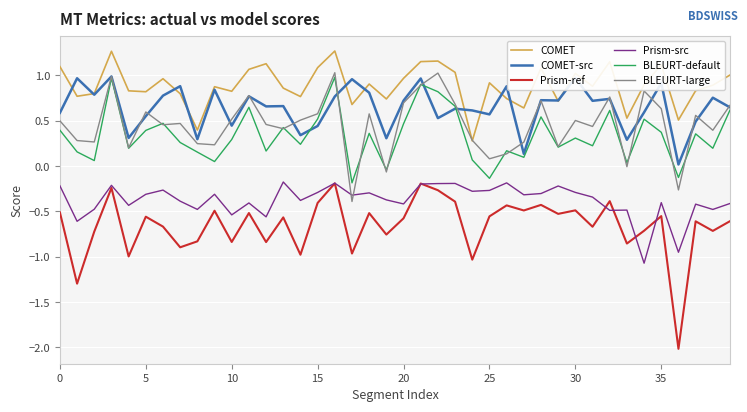

Which series has the largest total across all categories?

COMET